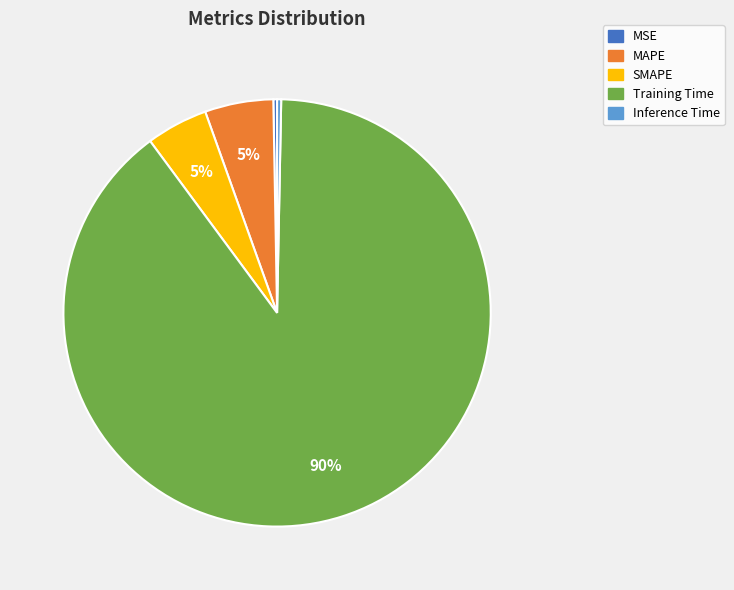

Which slice is the largest?

Training Time